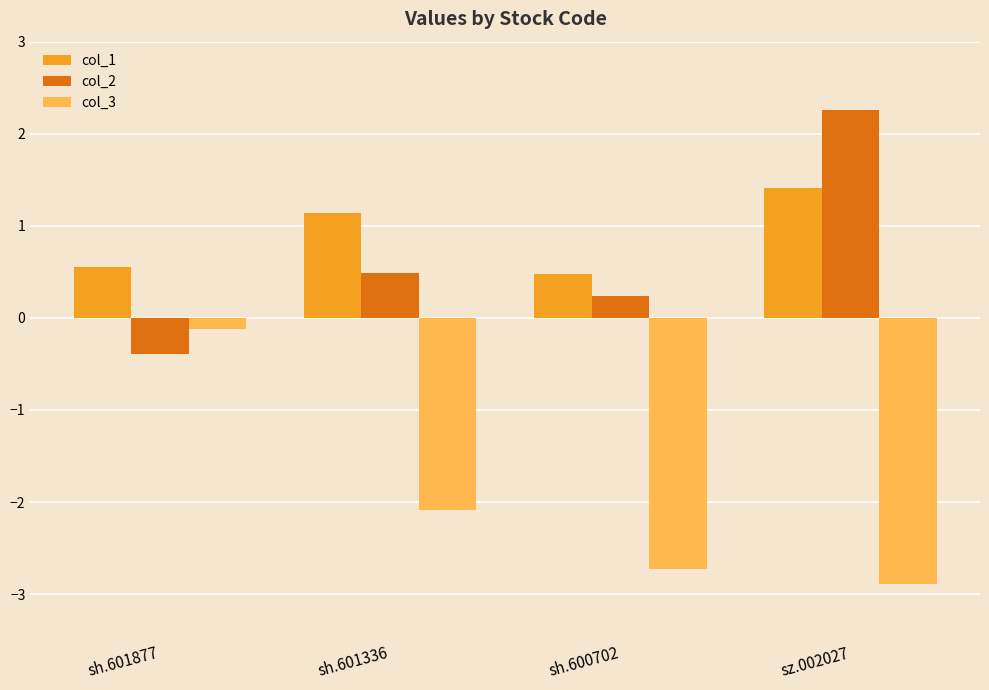

Which series has the largest total across all categories?

col_1